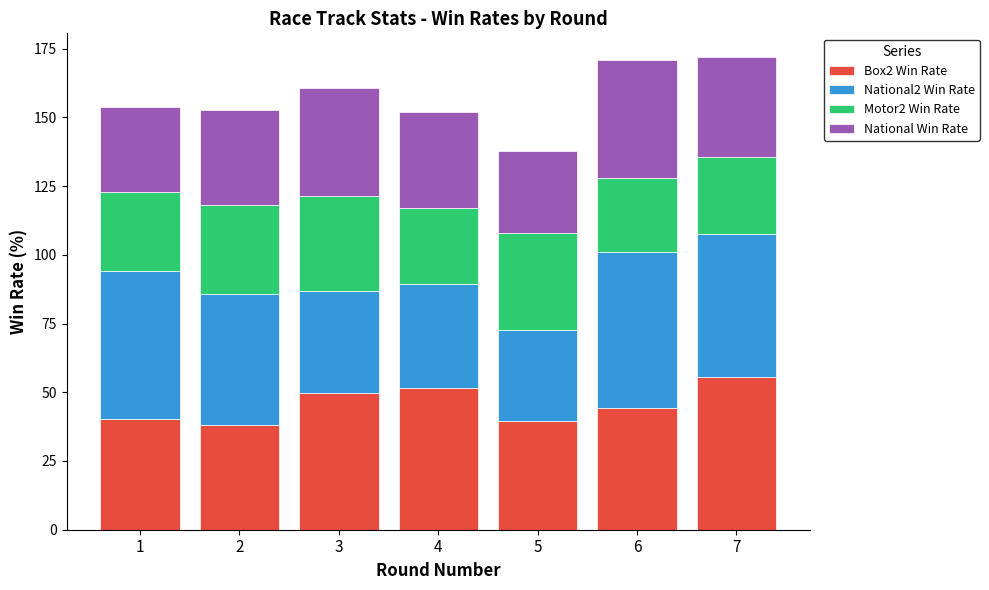

The value of Box2 Win Rate at 3 is 49.6. True or false?

True